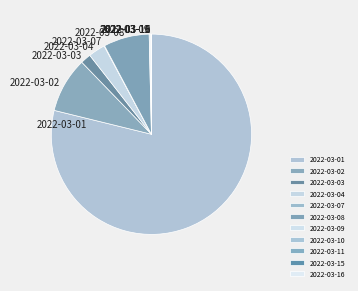

Is there a majority slice in this chart?

Yes